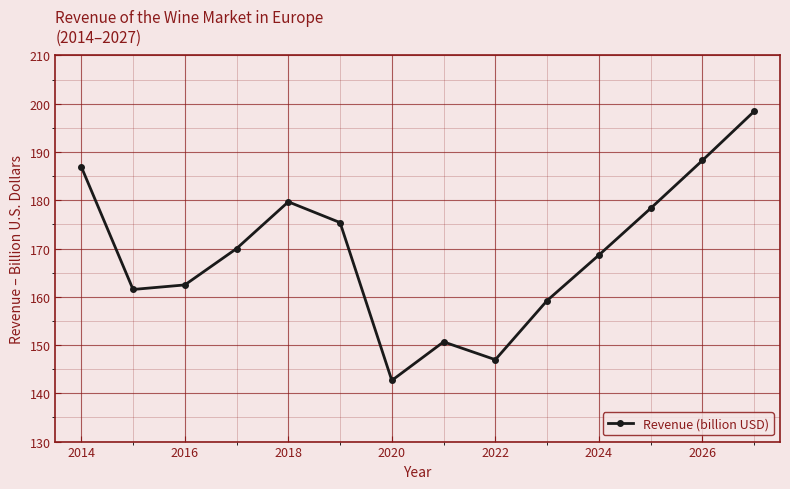

What is the maximum value shown in the chart?

198.4